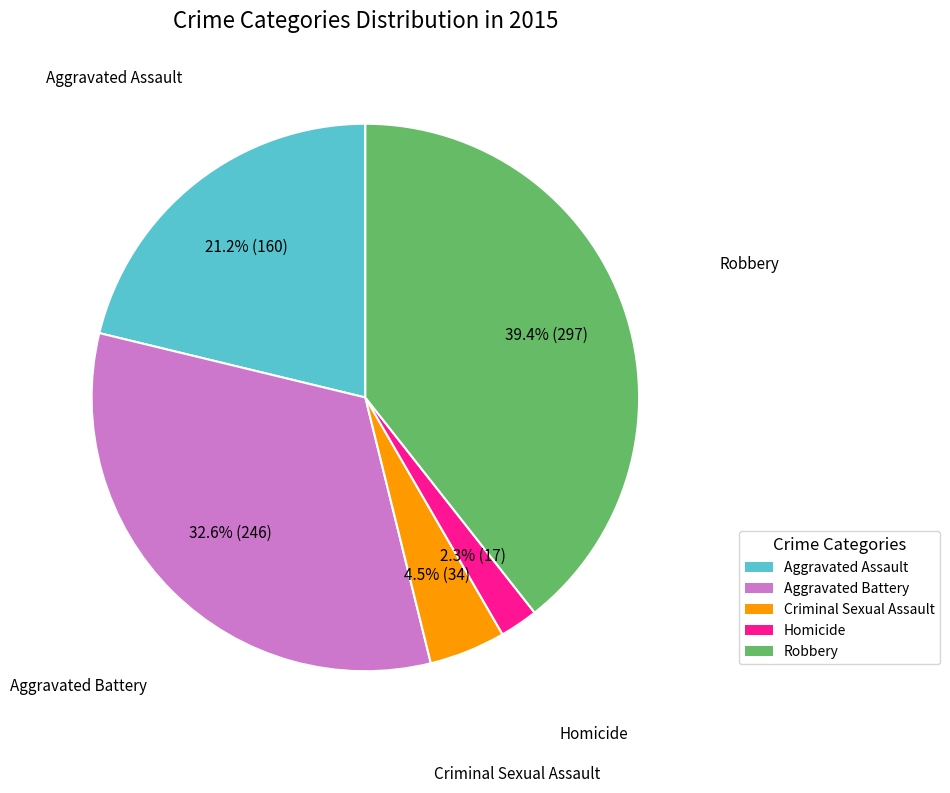

Does Aggravated Battery represent more than half of the total?

No